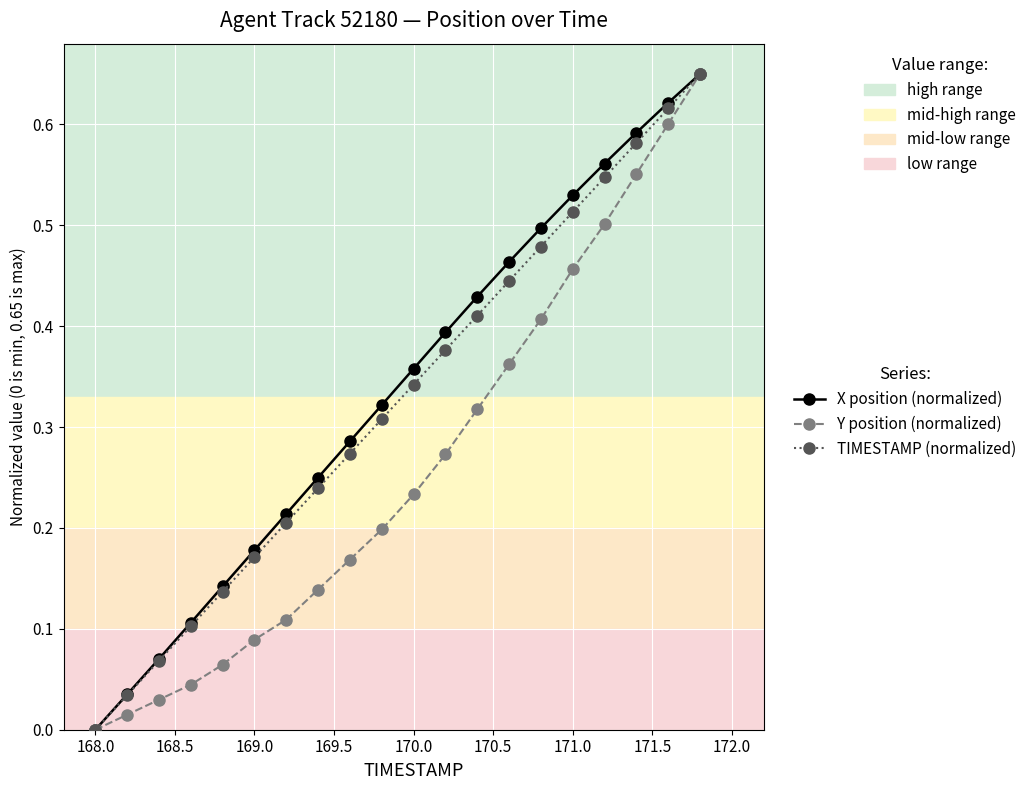

True or false: Y position (normalized) has more than 0 interior local peaks.

False